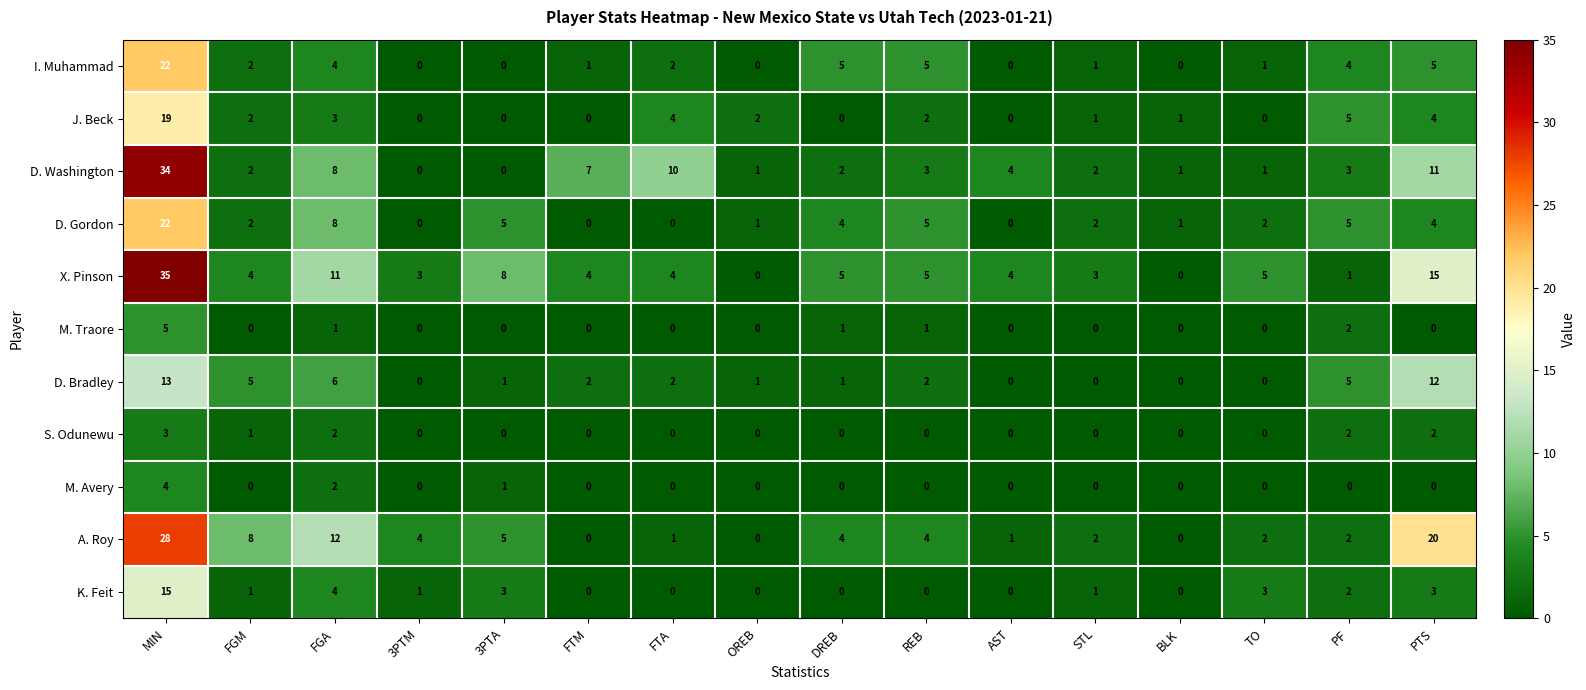

The value of M. Avery at TO is 0. True or false?

True